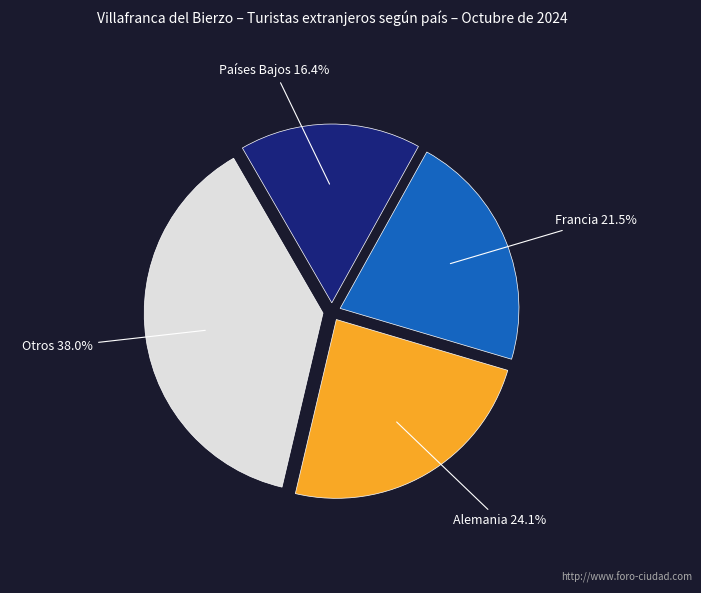

Does any single category account for the majority?

No